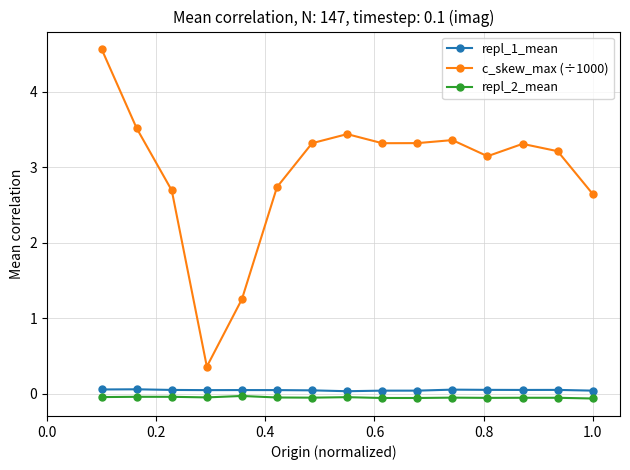

How many interior local valleys does the c_skew_max (÷1000) series have?

3